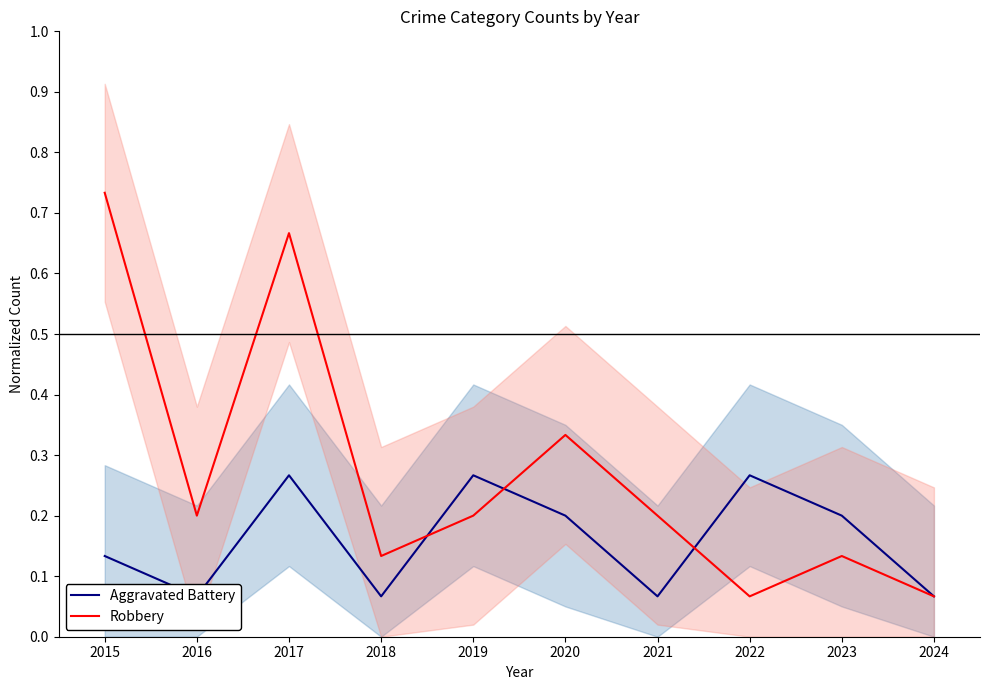

Where do Robbery and Aggravated Battery first cross each other?

2018 and 2019